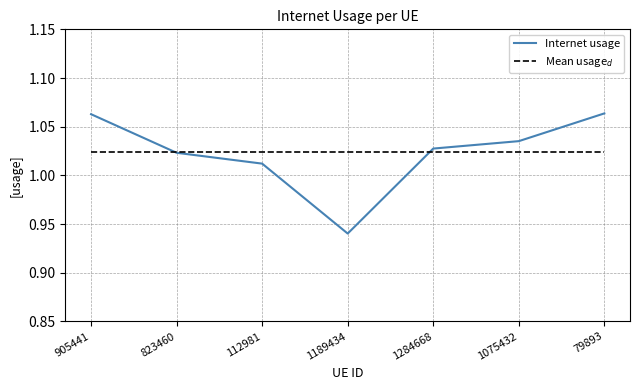

How many times do Mean usage$_d$ and Internet usage cross each other?

2